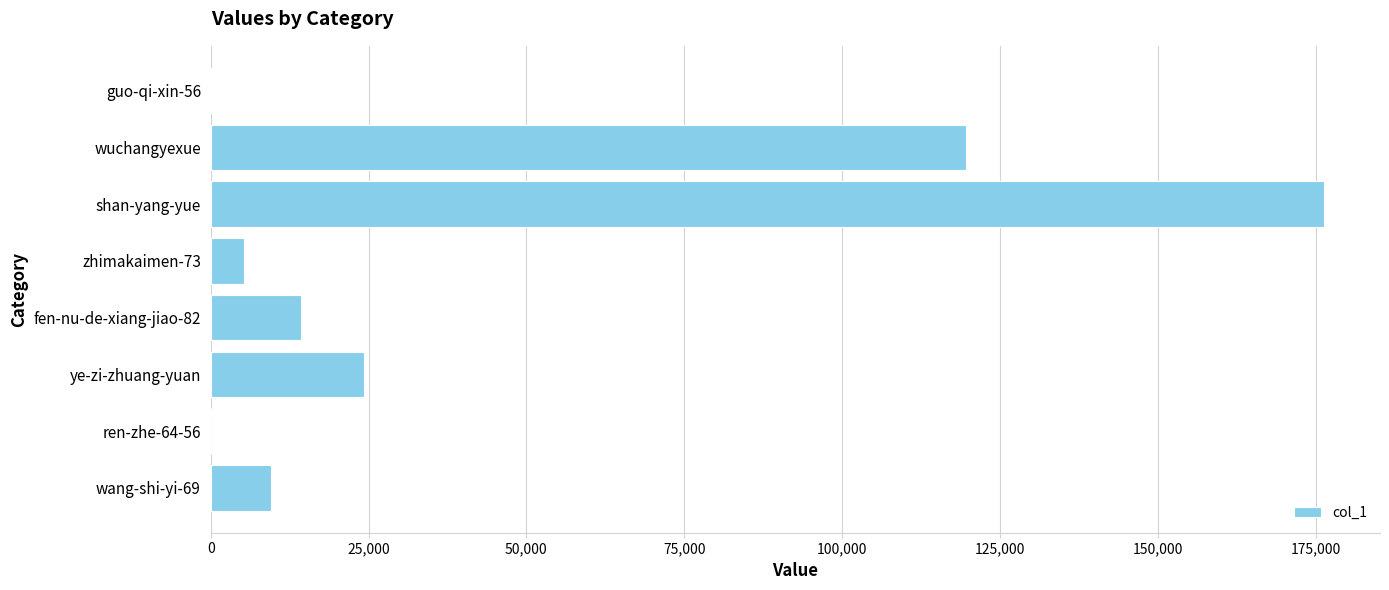

At which label is the value closest to 88211?

wuchangyexue